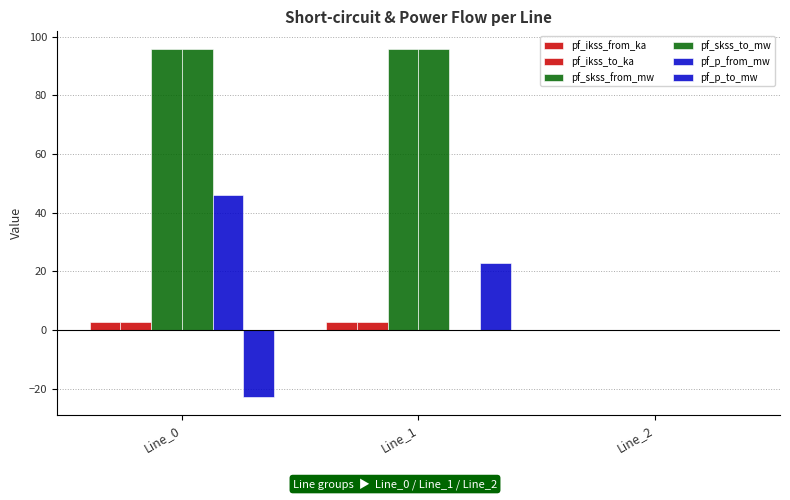

Are the bars horizontal?

No